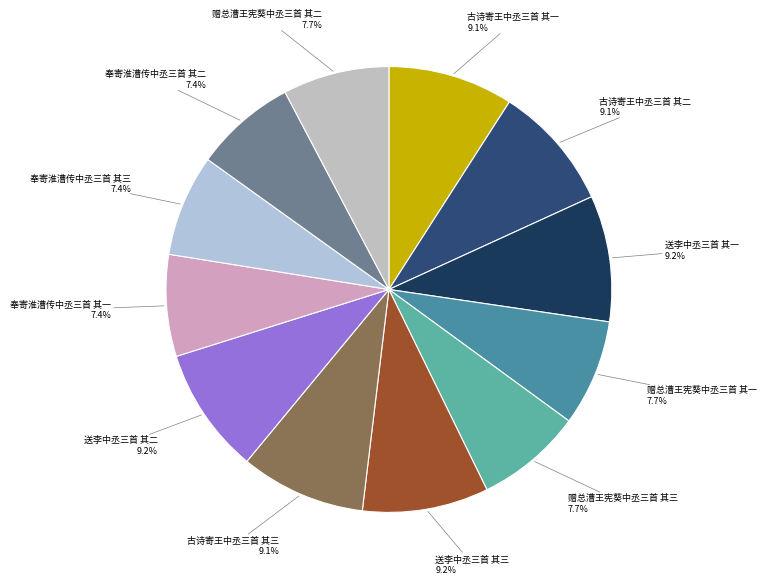

How many segments does this pie chart have?

12